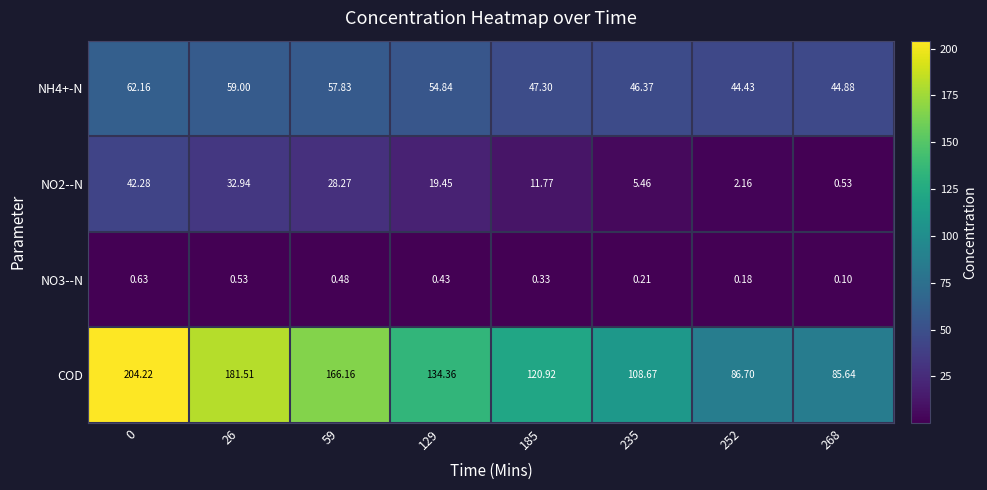

Between 185 and 235, which series saw the biggest shift?

COD